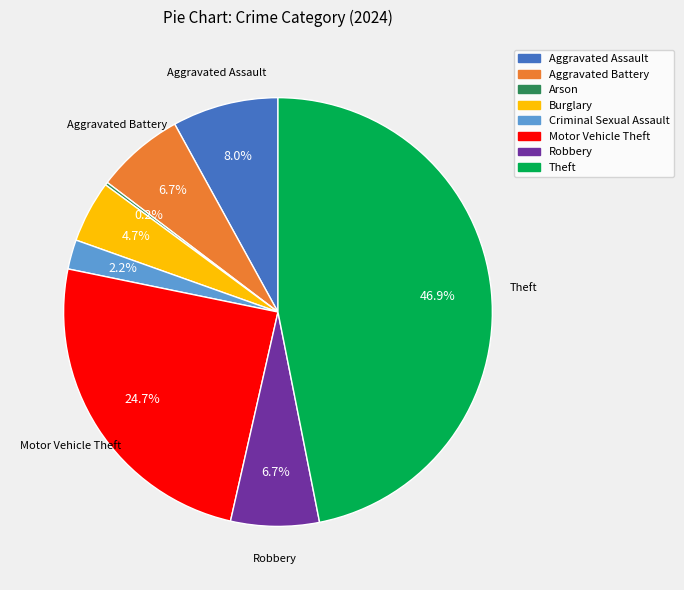

Is there any slice that represents more than half of the pie?

No